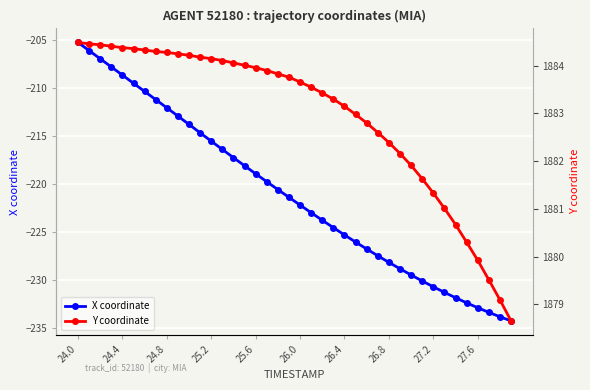

True or false: X coordinate and Y coordinate intersect in this chart.

False